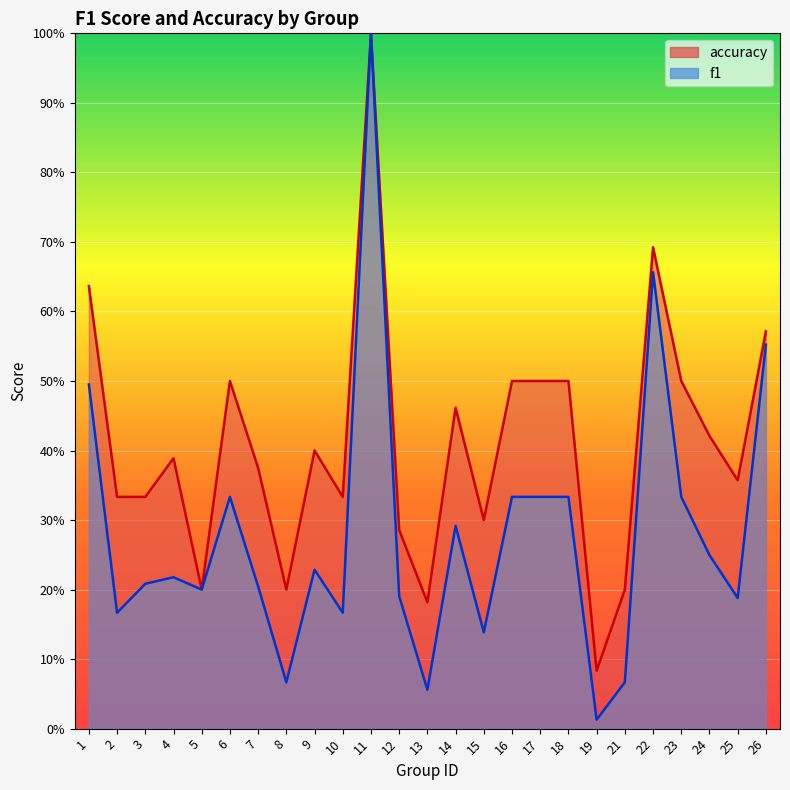

How many lines are shown in the chart?

2